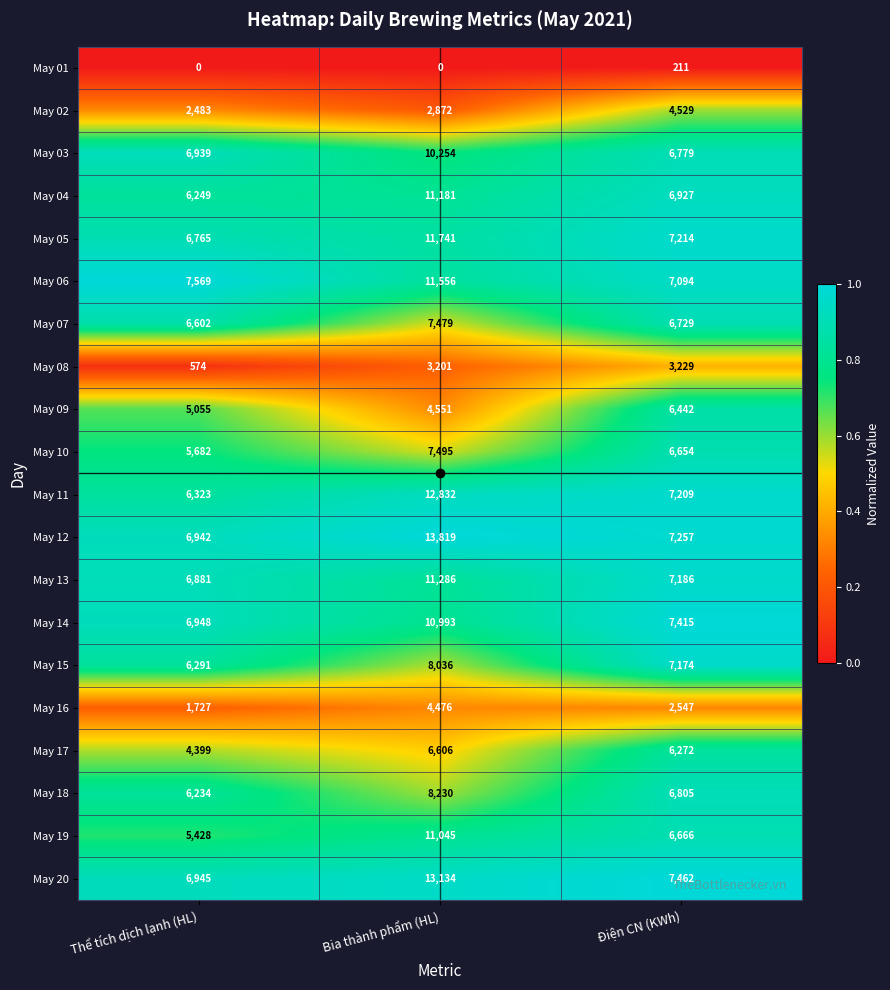

Which series has the widest spread of values?

May 12